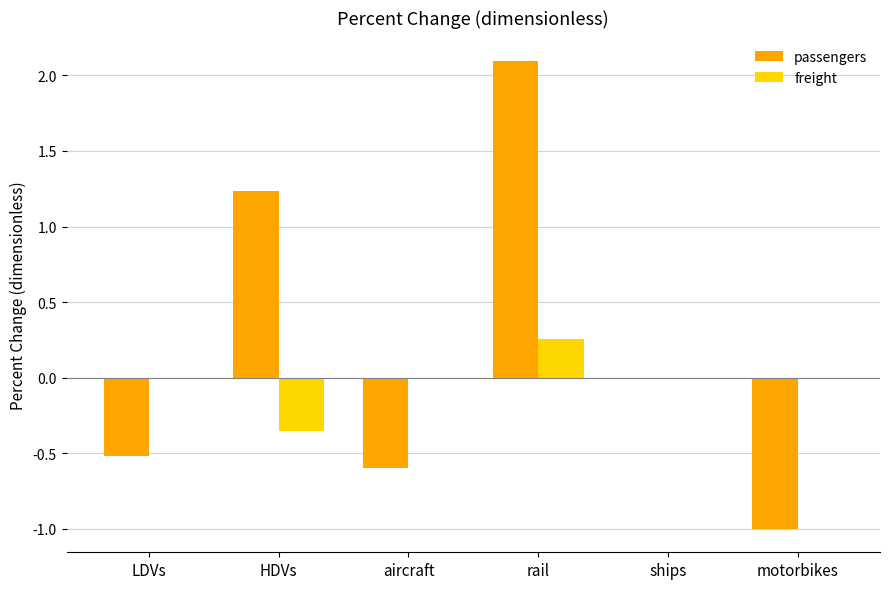

The passengers series shows -0.5 at LDVs. True or false?

True